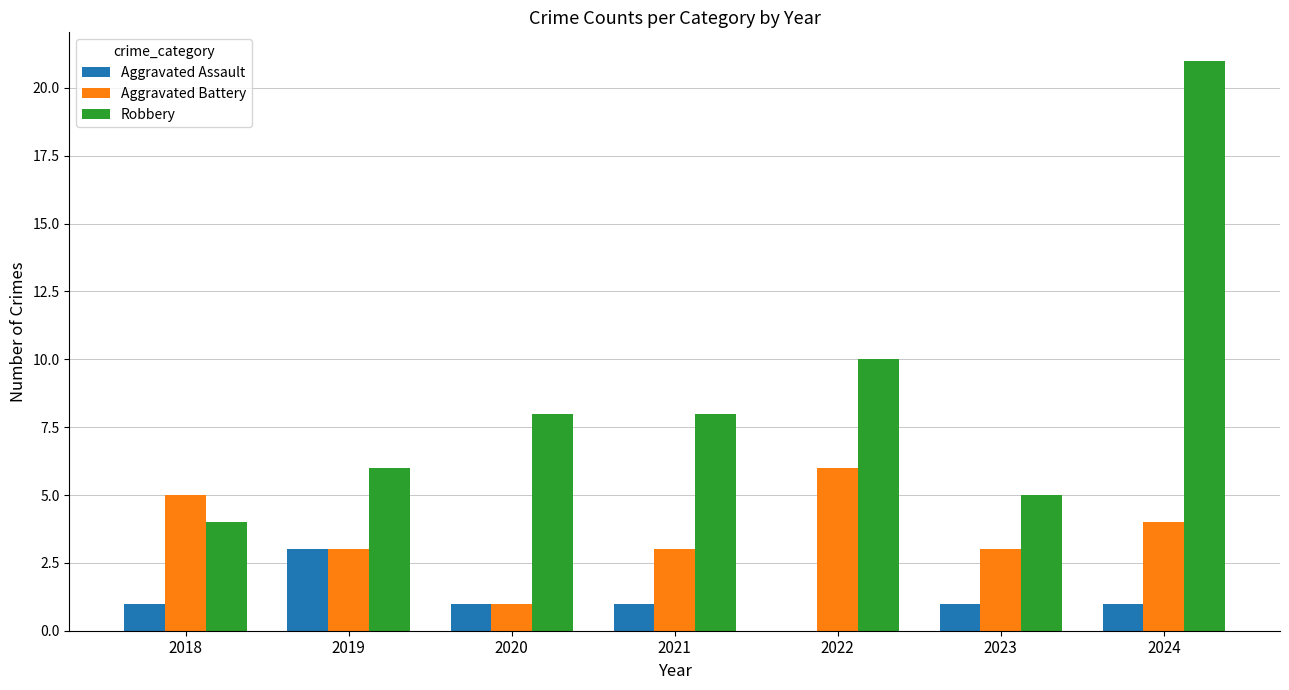

How many data points does each series have?

7